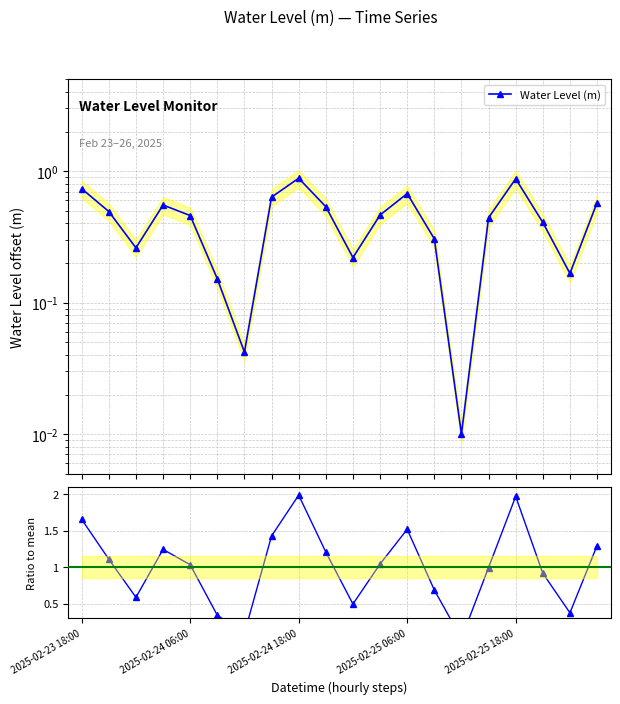

What is the sum of all Ratio to mean values?

20.0